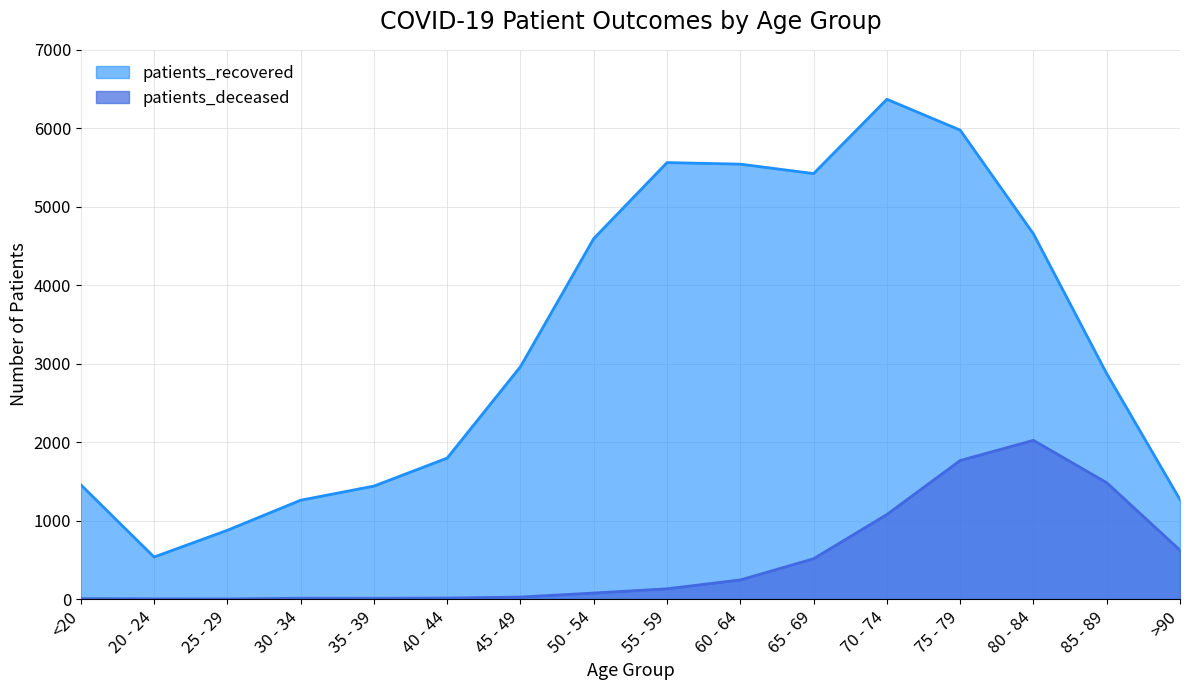

What position from the left is 65 - 69?

11